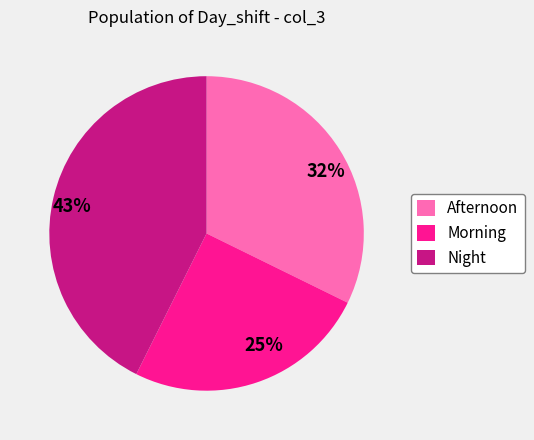

To the nearest percent, what portion does Night represent?

43%